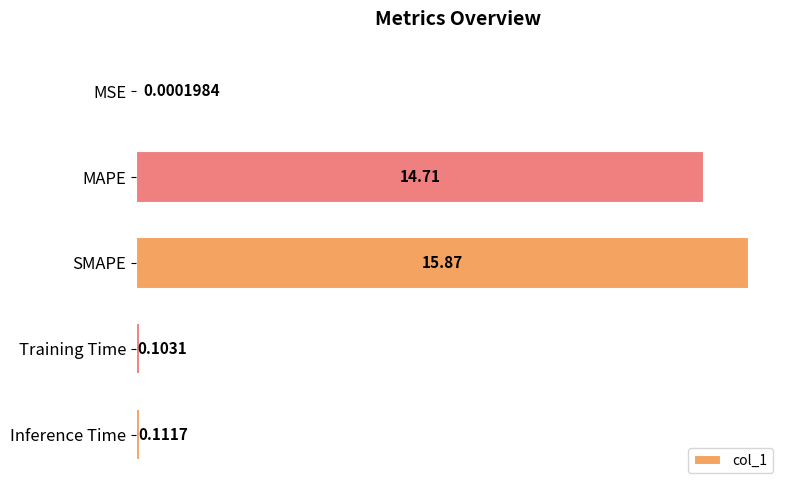

Which has a higher value, Training Time or Inference Time?

Inference Time